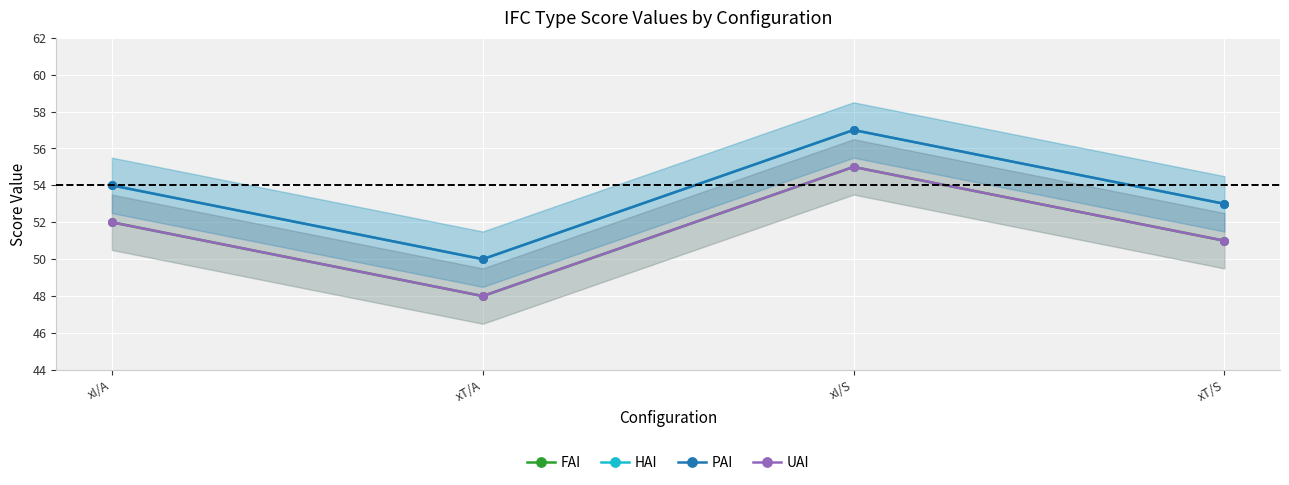

Between xT/A and xI/S, which is larger?

xI/S